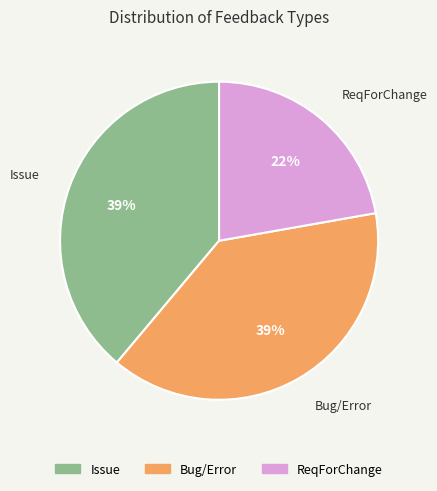

Is there a majority slice in this chart?

No